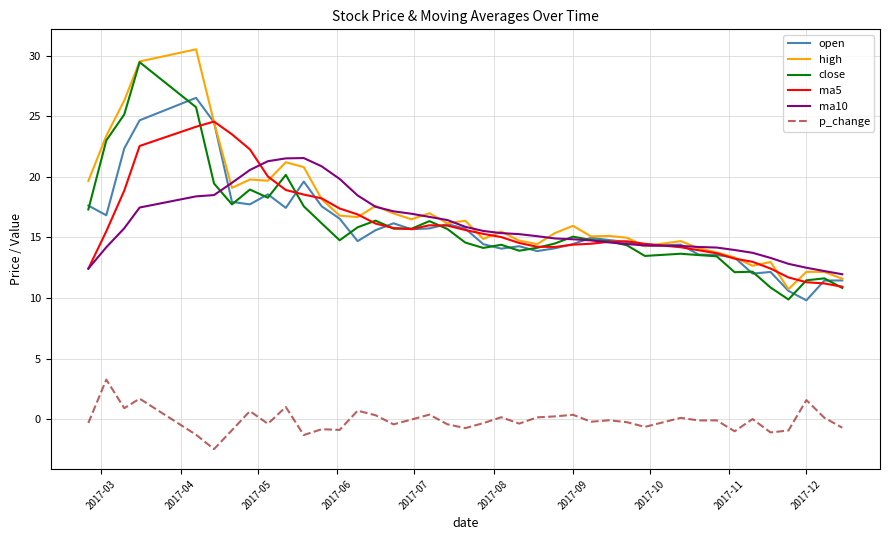

What is the lowest value of the ma10 series?

12.0